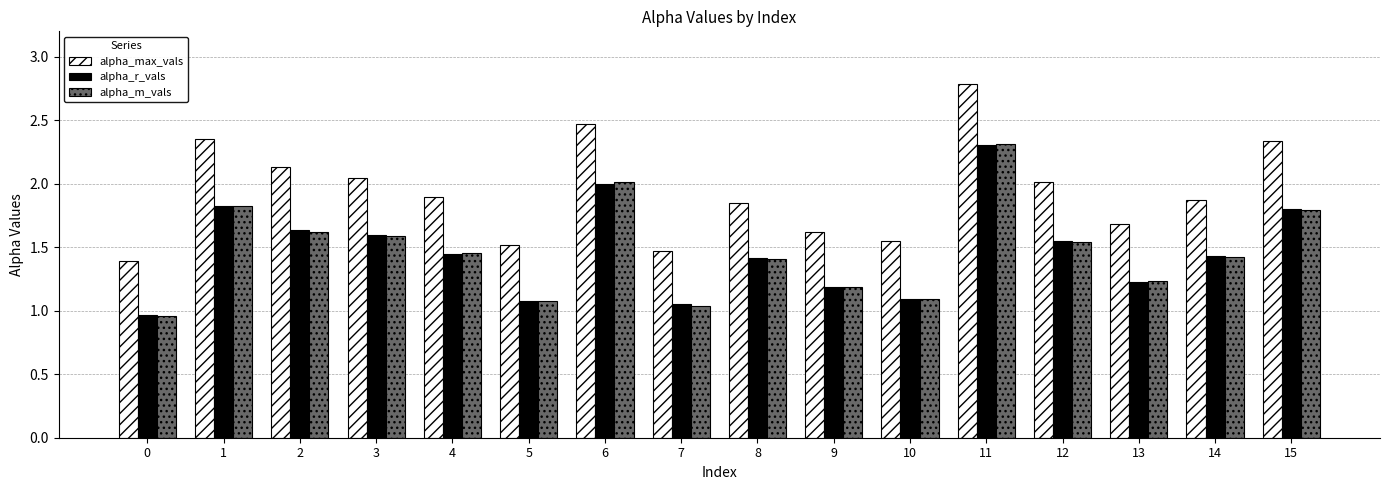

At which label is alpha_max_vals closest to 2?

12